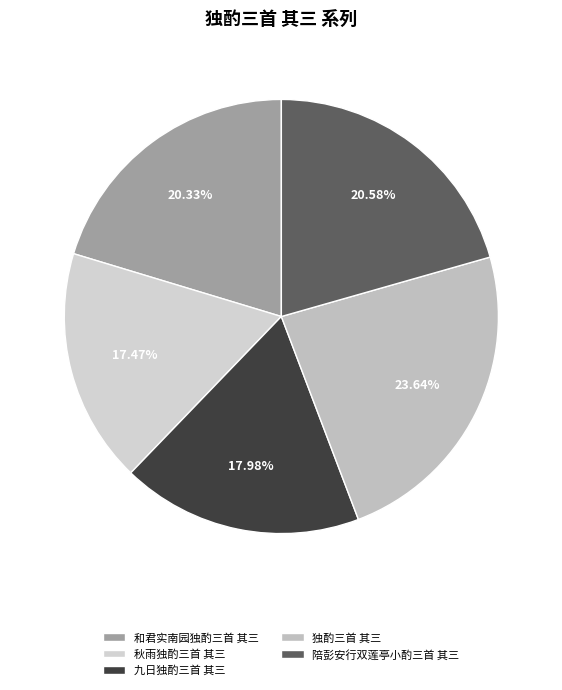

Is there any slice that represents more than half of the pie?

No